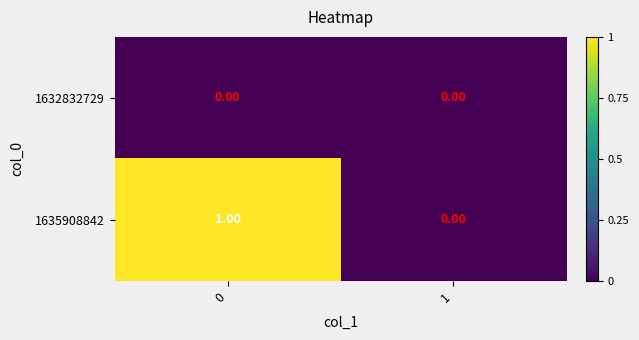

List the series in order of their peak value, highest first.

1635908842, 1632832729